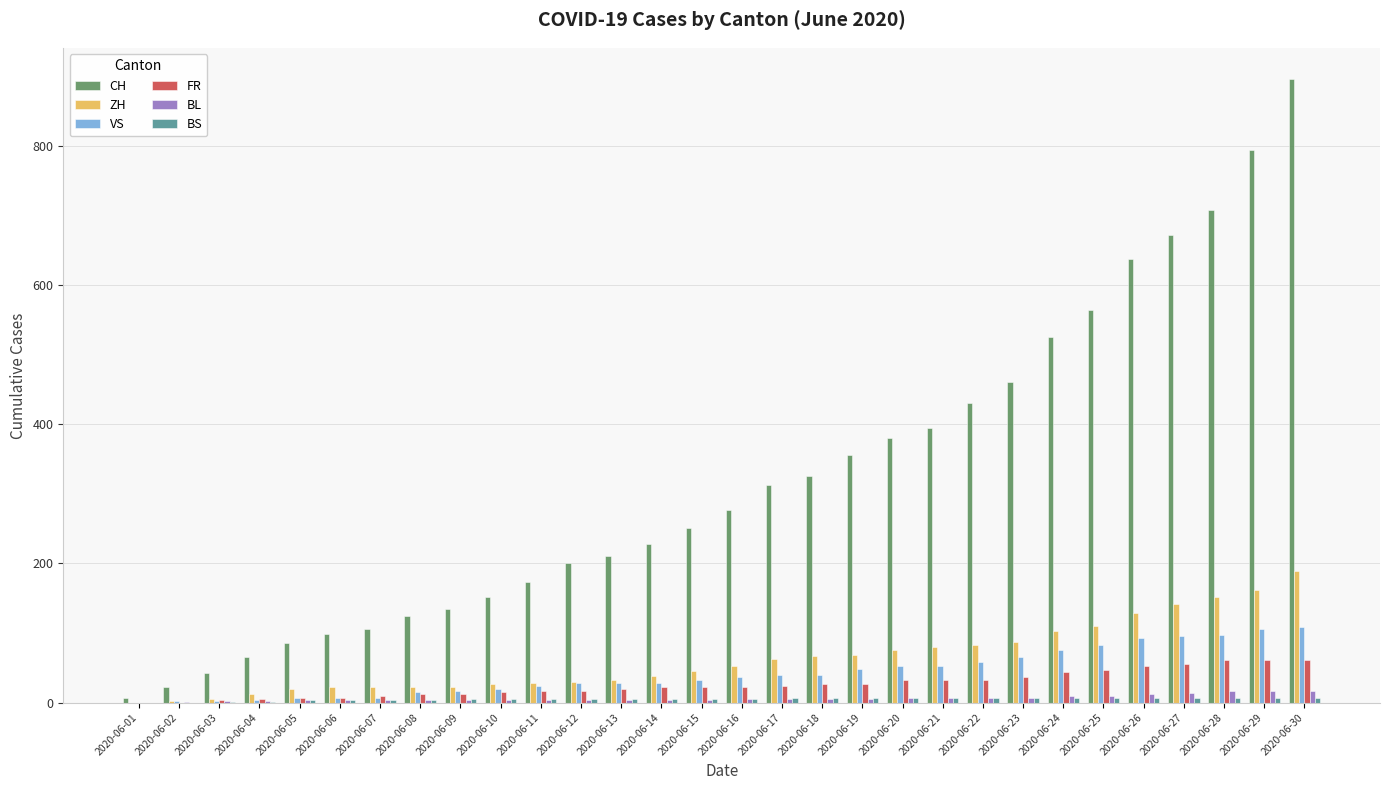

Which series has the largest total across all categories?

CH